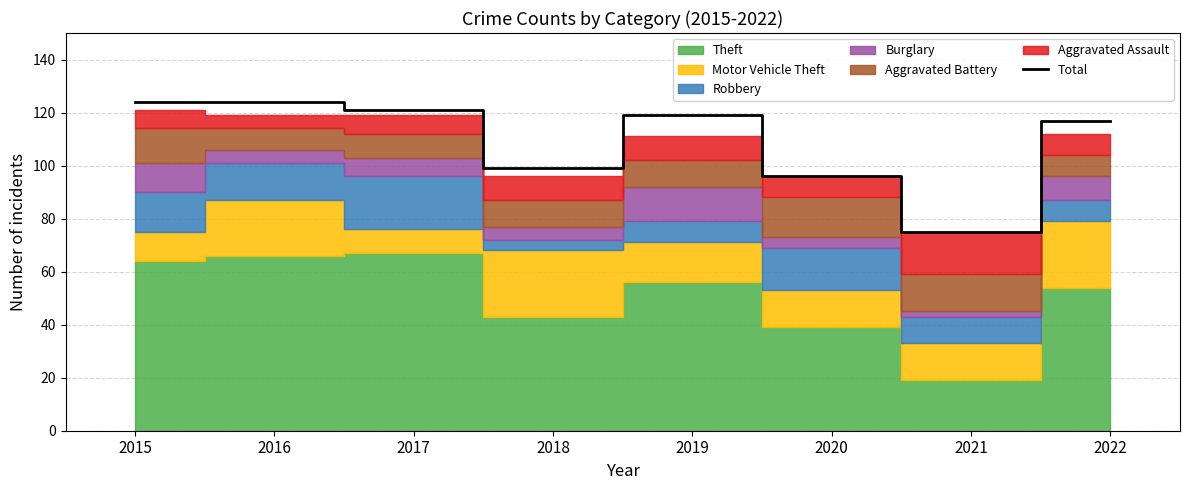

True or false: the data shows 205 at 2022.

False